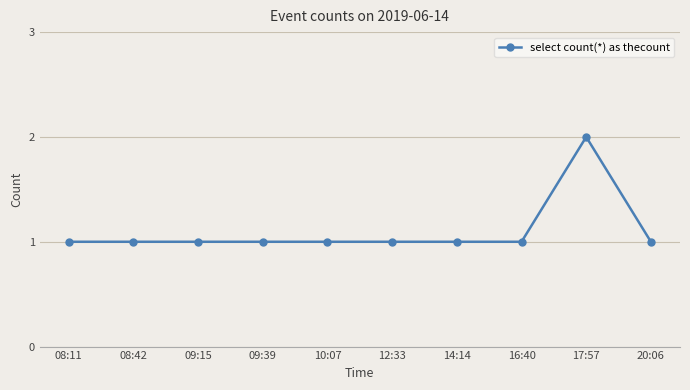

Which label corresponds to the largest value in the chart?

17:57